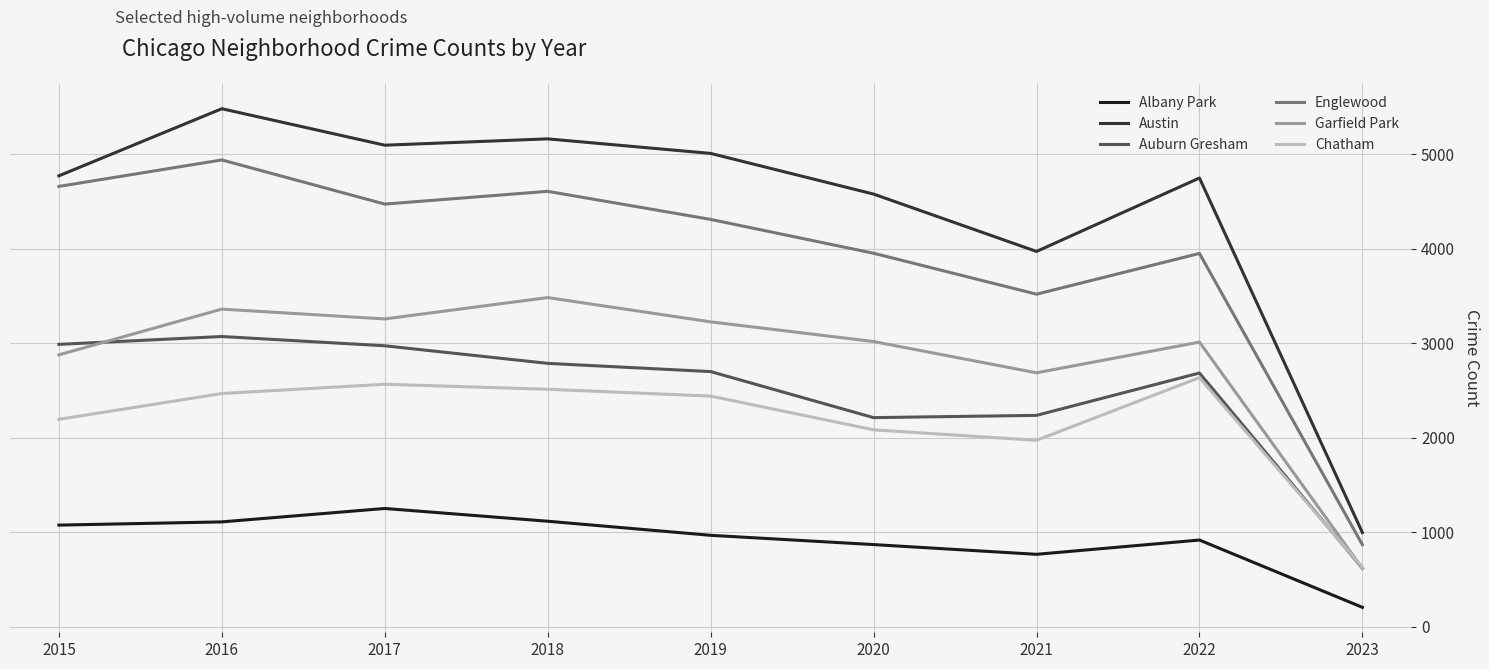

Is it true that Austin equals 3971 at 2021?

True